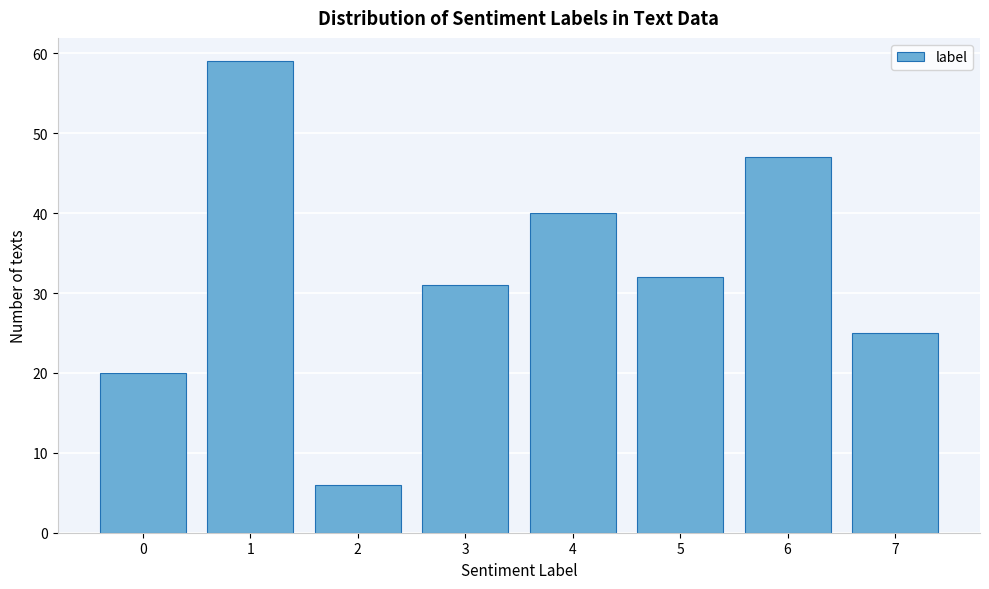

Reading left to right, list all the values displayed in this chart.

0=20	1=59	2=6	3=31	4=40	5=32	6=47	7=25